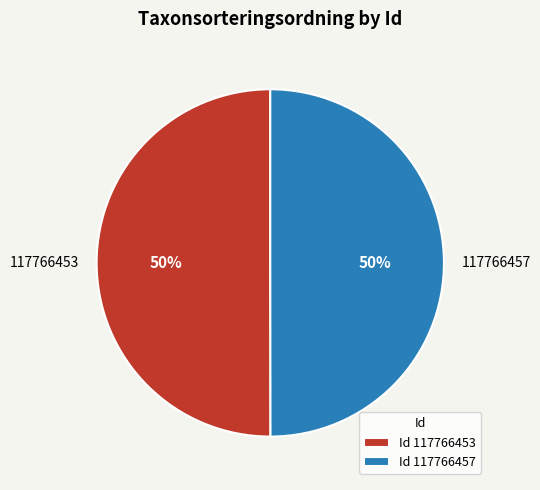

To the nearest percent, what is the combined percentage of 117766457 and 117766453?

100%